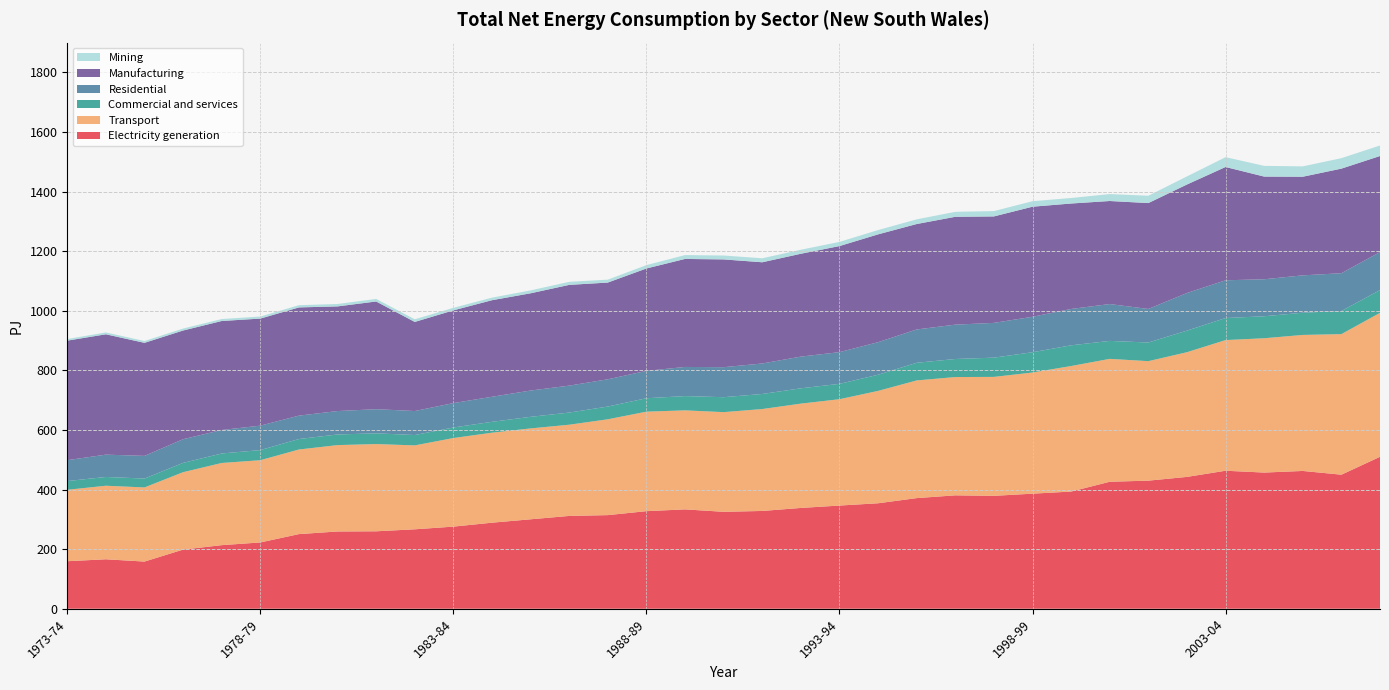

Reading left to right, transcribe all the data shown in this chart.

Electricity generation: 159.5	166.0	158.3	198.5	213.4	222.5	250.5	259.3	259.9	266.6	275.6	288.8	300.2	311.5	314.2	327.5	333.5	325.3	328.2	338.3	346.3	354.0	371.3	380.6	378.9	386.2	393.3	426.2	429.9	442.5	463.2	457.0	462.4	449.9	509.9
Transport: 239.7	246.8	248.8	259.8	275.8	276.0	283.9	289.9	292.8	281.6	297.3	302.0	305.0	306.1	321.6	333.9	332.3	334.5	342.0	350.1	356.9	377.1	394.9	397.0	399.2	406.6	421.3	412.4	401.0	418.5	438.5	450.8	456.5	471.8	483.2
Commercial and services: 29.3	29.5	29.8	31.2	31.9	34.0	35.2	35.7	36.0	34.8	35.4	36.5	38.9	40.8	42.8	45.1	47.9	50.2	50.6	51.4	51.6	54.2	59.3	60.6	64.6	68.1	69.5	60.3	62.6	72.5	74.0	73.8	74.7	77.6	76.3
Residential: 70.1	74.9	76.1	79.5	78.8	82.0	78.5	78.6	81.0	80.6	81.9	84.1	88.2	90.4	91.5	91.8	97.8	100.7	102.3	106.4	106.4	109.3	111.8	115.3	116.7	119.0	122.0	123.7	112.6	126.2	126.7	124.2	125.3	126.8	127.6
Manufacturing: 401.2	403.9	379.4	364.8	365.8	359.3	363.2	351.2	361.5	299.0	311.2	324.1	326.4	338.1	324.6	343.7	362.5	361.7	339.7	345.2	356.0	361.9	353.9	361.9	357.3	369.4	353.9	345.8	355.4	364.1	380.2	344.7	331.0	351.0	322.5
Mining: 5.5	6.2	6.1	6.6	6.6	6.9	7.5	8.1	8.6	8.9	8.5	8.6	9.7	10.3	9.8	11.3	13.0	13.1	13.4	13.5	14.0	14.4	15.7	16.7	17.9	18.5	18.5	23.3	24.6	27.2	33.0	36.0	34.8	35.2	35.3